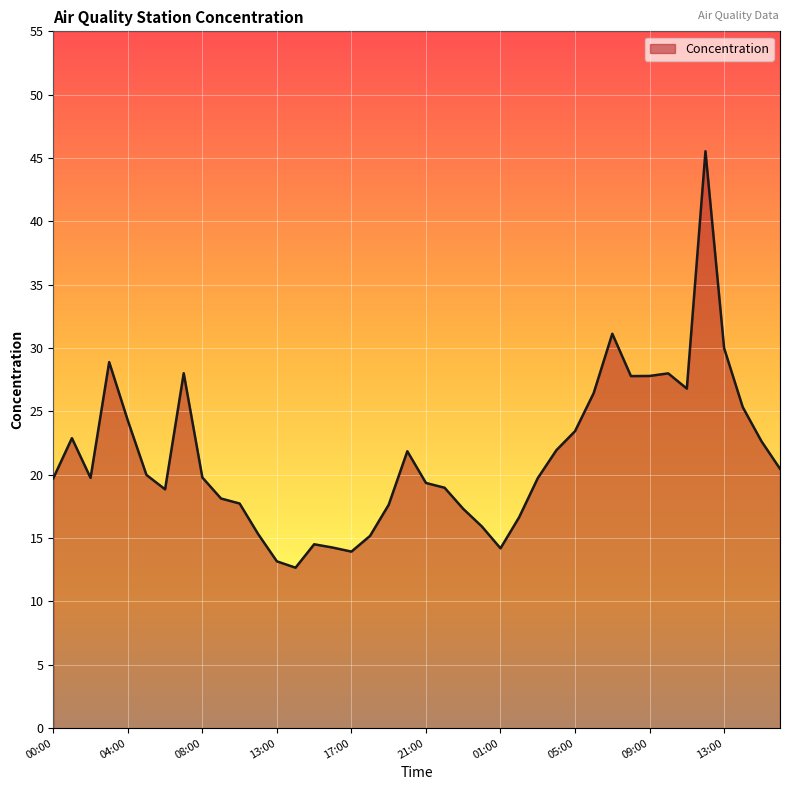

What is the difference between the maximum and minimum values?

32.9